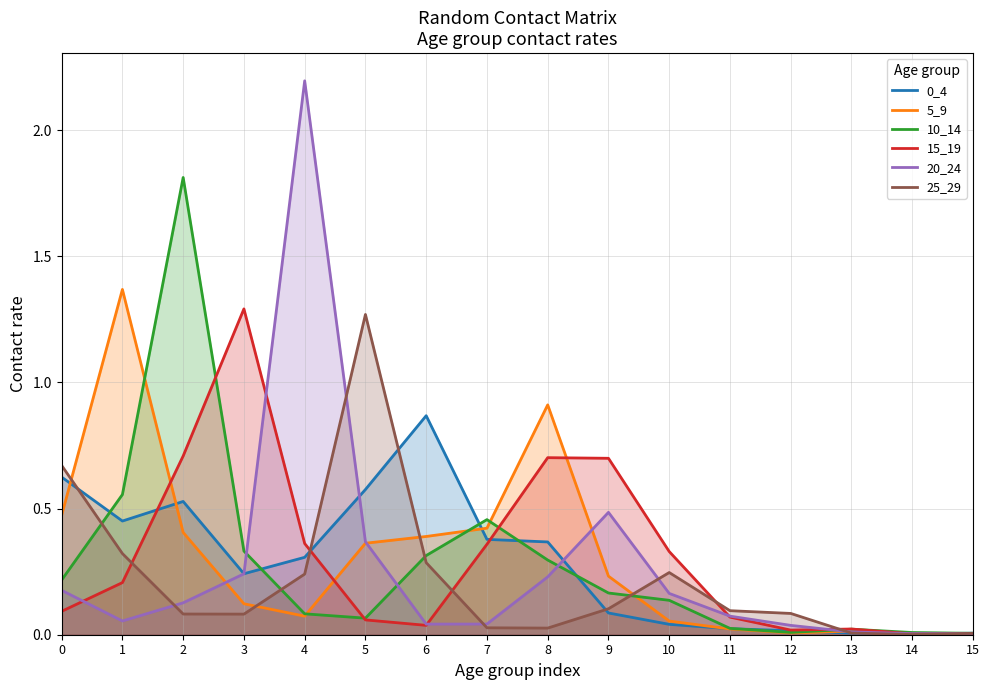

Reading left to right, what are all the values shown in this chart?

0_4: 0.6	0.5	0.5	0.2	0.3	0.6	0.9	0.4	0.4	0.1	0.0	0.0	0.0	0.0	0.0	0.0
5_9: 0.5	1.4	0.4	0.1	0.1	0.4	0.4	0.4	0.9	0.2	0.1	0.0	0.0	0.0	0.0	0.0
10_14: 0.2	0.6	1.8	0.3	0.1	0.1	0.3	0.5	0.3	0.2	0.1	0.0	0.0	0.0	0.0	0.0
15_19: 0.1	0.2	0.7	1.3	0.4	0.1	0.0	0.4	0.7	0.7	0.3	0.1	0.0	0.0	0.0	0.0
20_24: 0.2	0.1	0.1	0.2	2.2	0.4	0.0	0.0	0.2	0.5	0.2	0.1	0.0	0.0	0.0	0.0
25_29: 0.7	0.3	0.1	0.1	0.2	1.3	0.3	0.0	0.0	0.1	0.2	0.1	0.1	0.0	0.0	0.0